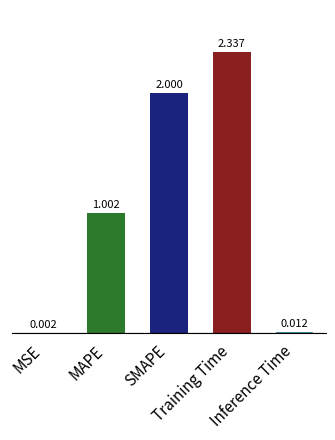

Between Inference Time and SMAPE, which is larger?

SMAPE